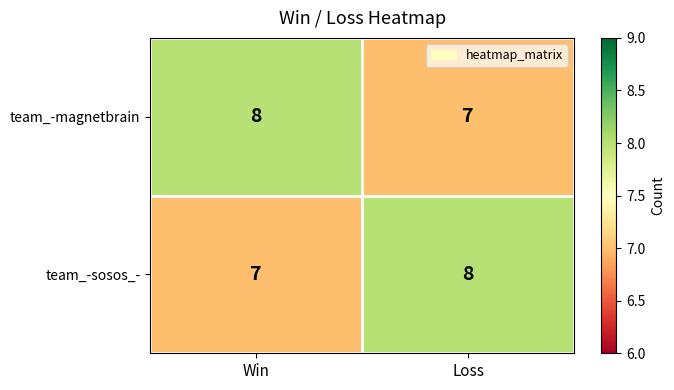

What is the average value of the team_-magnetbrain series?

8